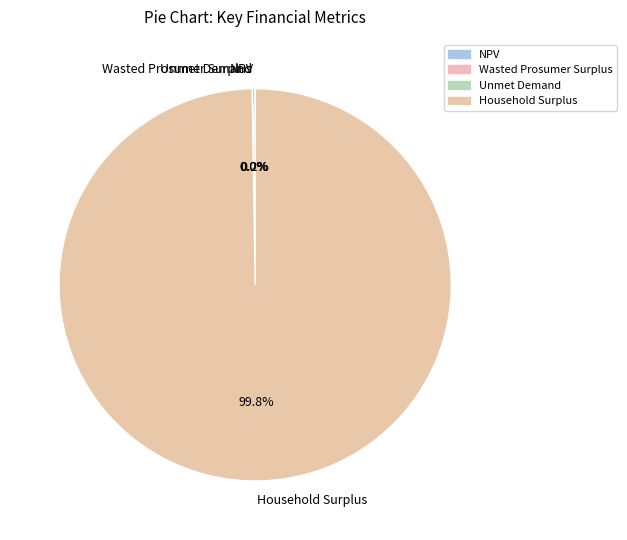

What is the largest slice in the pie chart?

Household Surplus